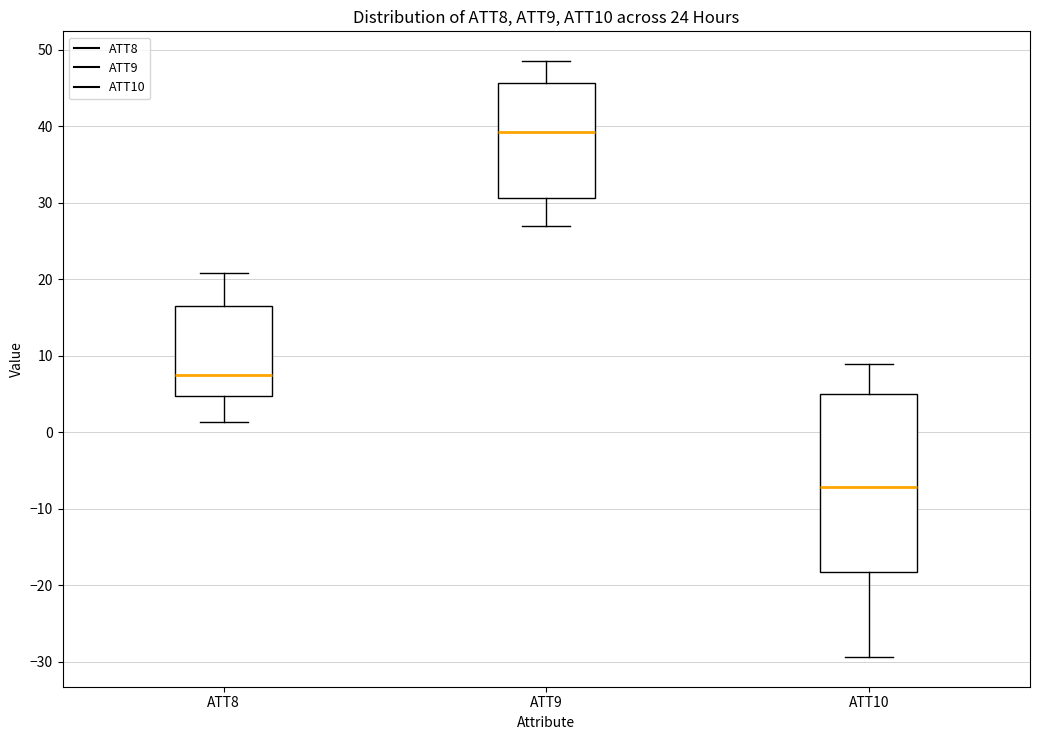

Reading left to right, read every box against the y-axis: the position of its median line, the range the box covers, and the ends of its whiskers. The values are not printed on the chart, so give them approximately, as read against the axis.

ATT8: median 7, box 5 to 17, whiskers 1 to 21
ATT9: median 39, box 31 to 46, whiskers 27 to 49
ATT10: median -7, box -18 to 5, whiskers -29 to 9